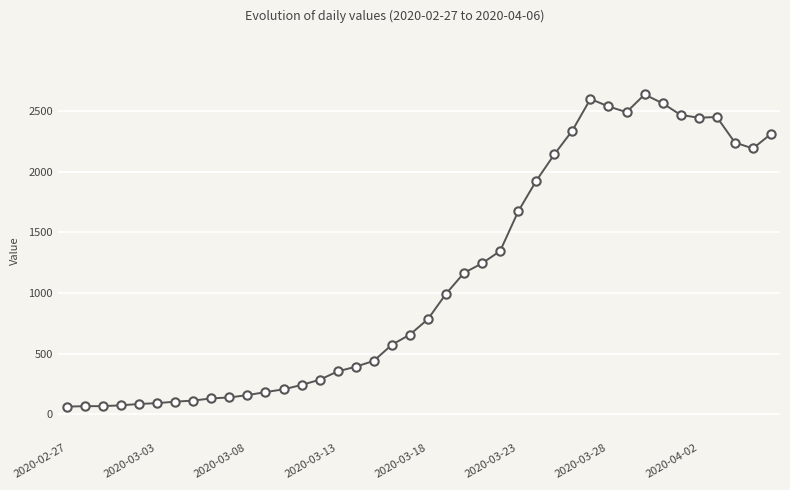

What is the value of the 28th point from the left?

2145